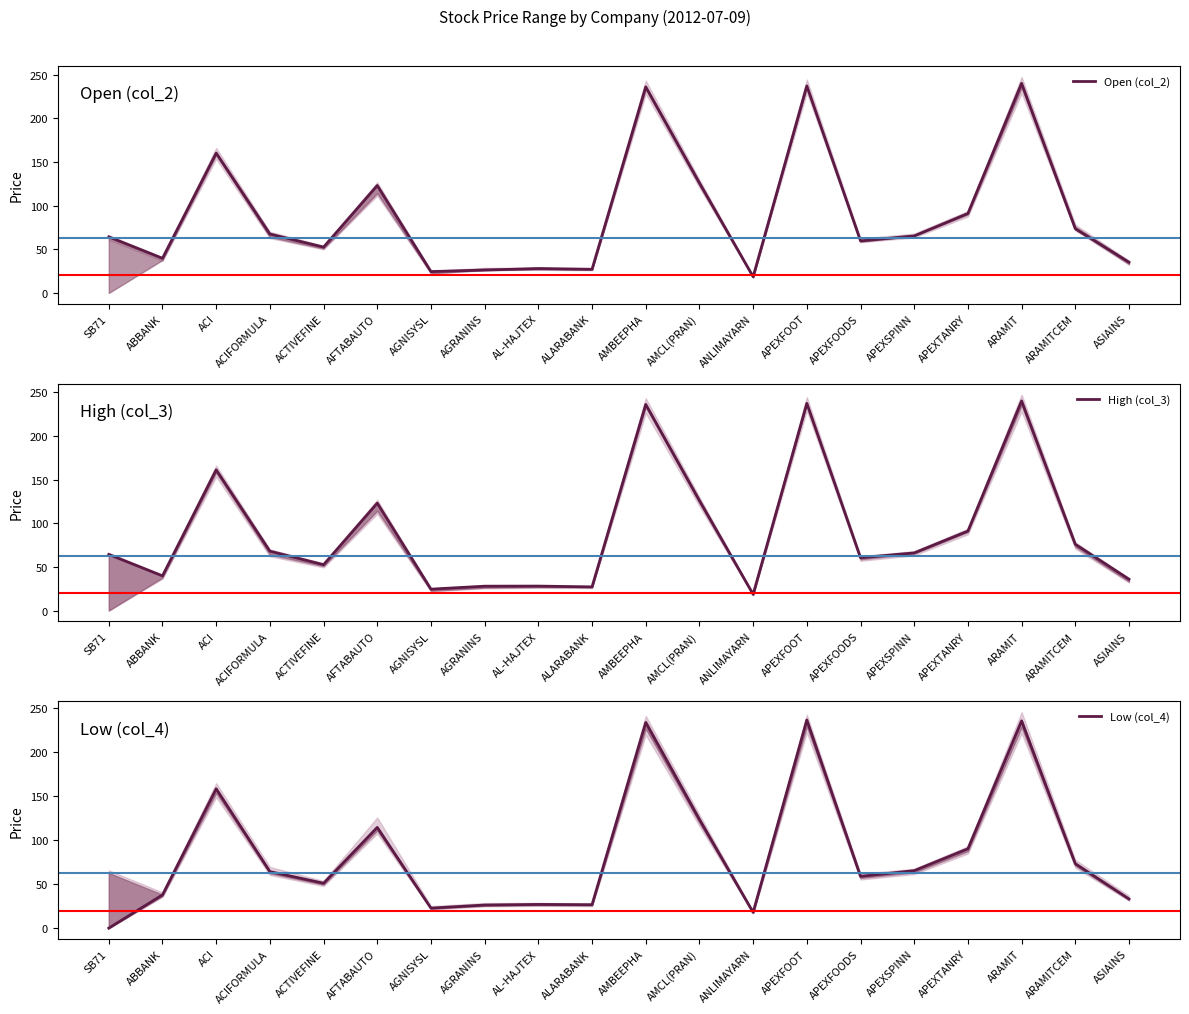

Does the chart display data point markers on the line(s)?

No